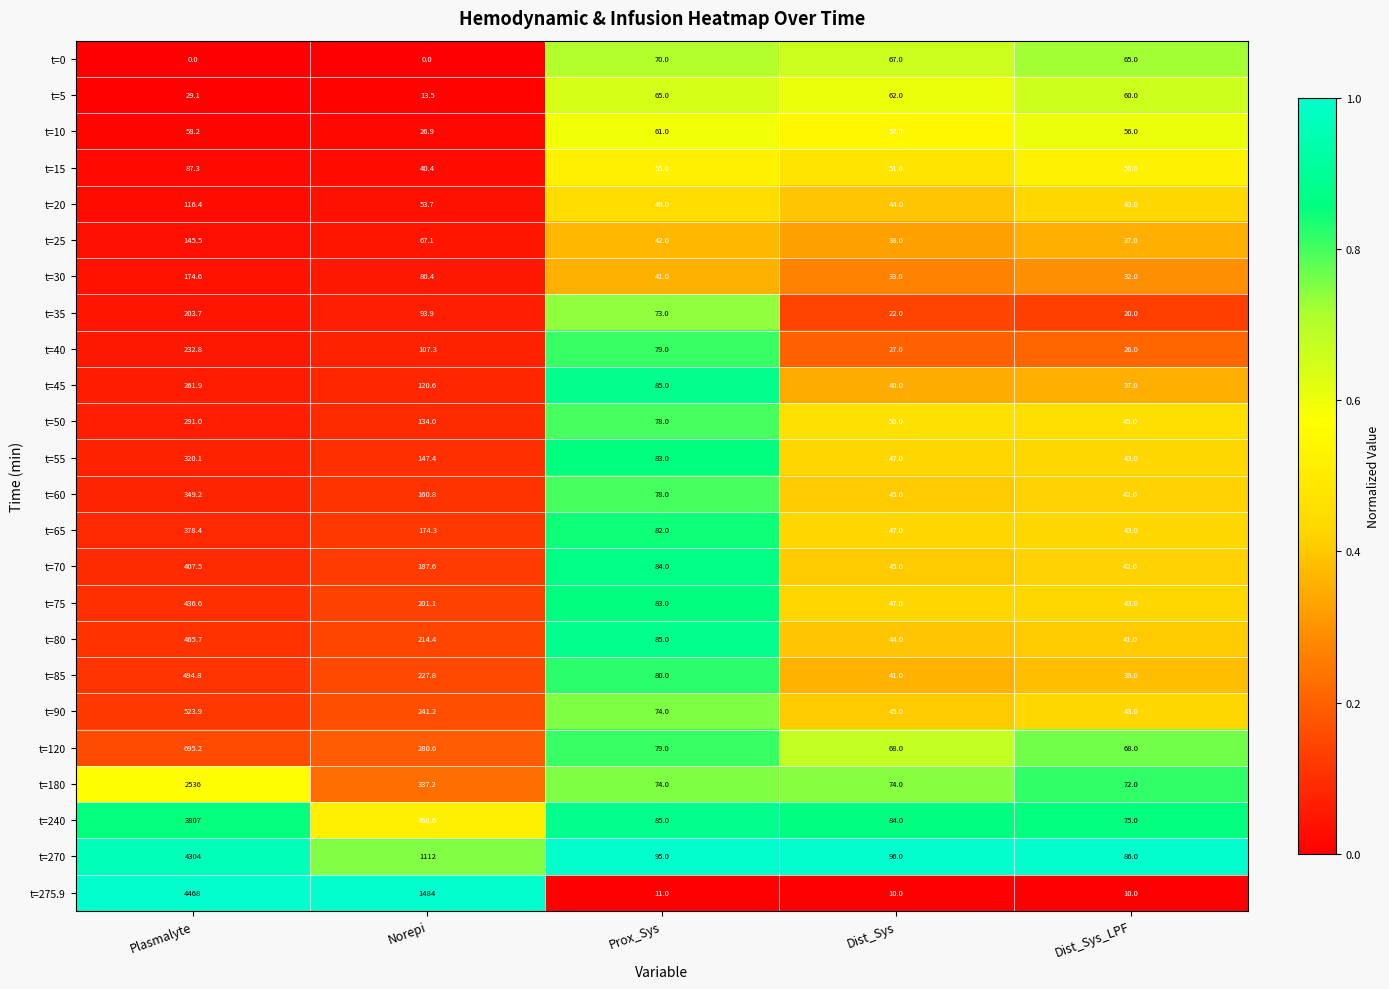

Which series has the widest spread of values?

t=275.9